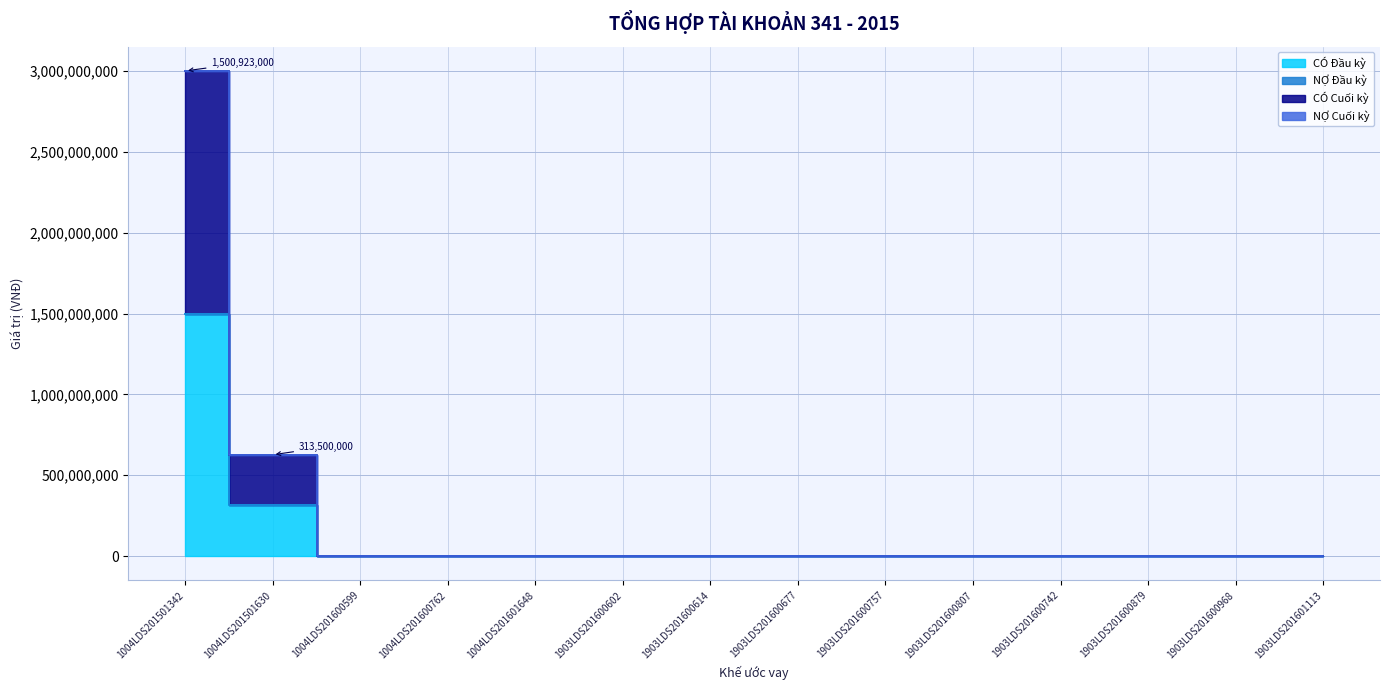

What is the difference between the maximum and second lowest values in the CÓ Đầu kỳ series?

1500923000